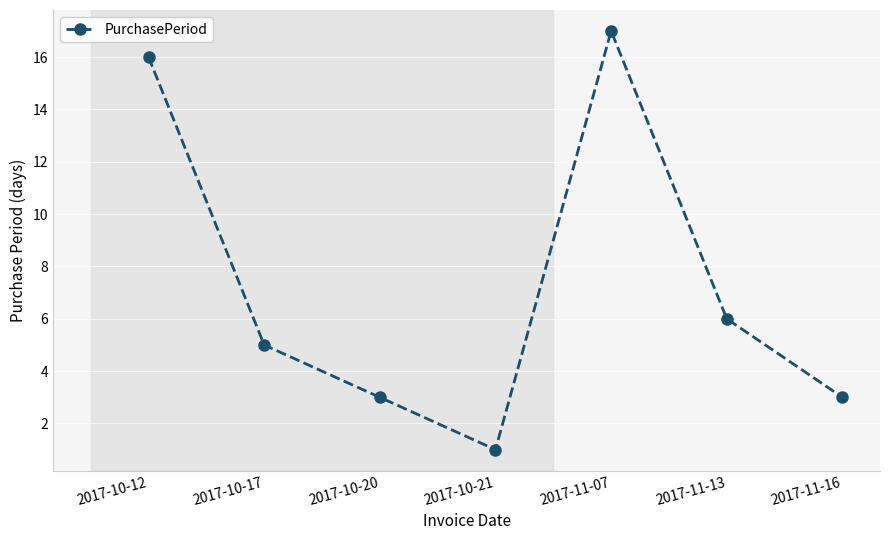

Which category has the highest value across all series?

2017-11-07